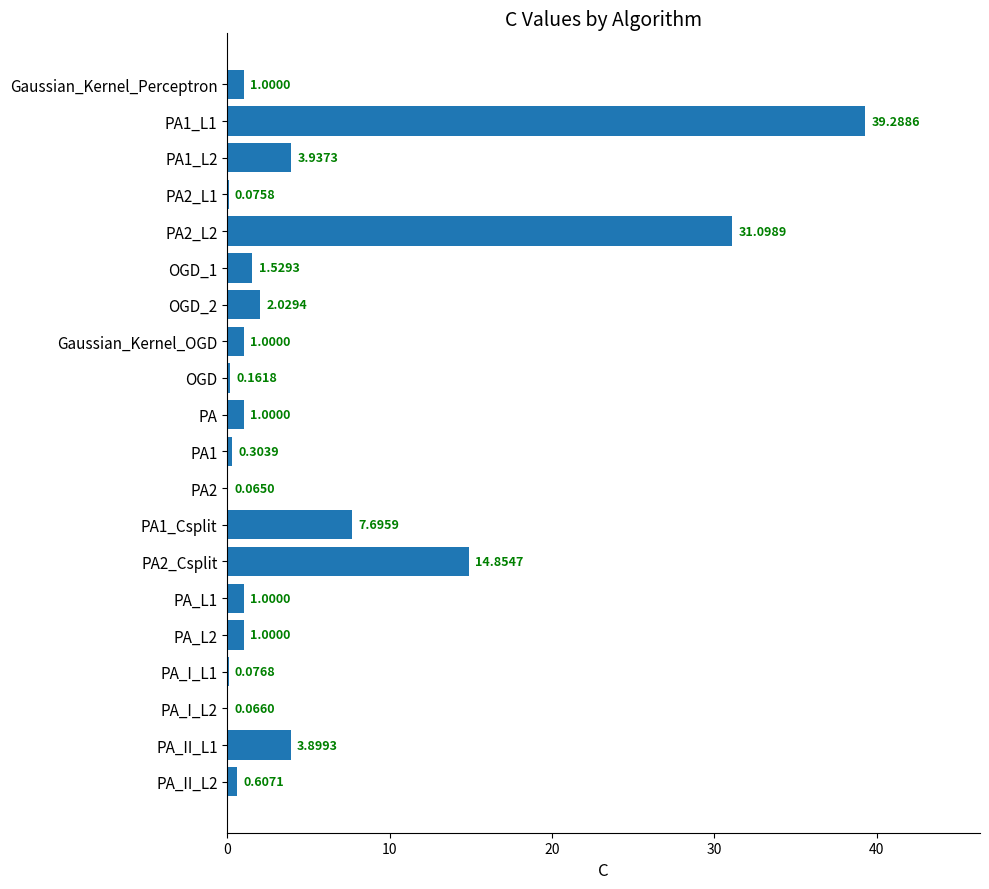

Are the bars horizontal?

Yes